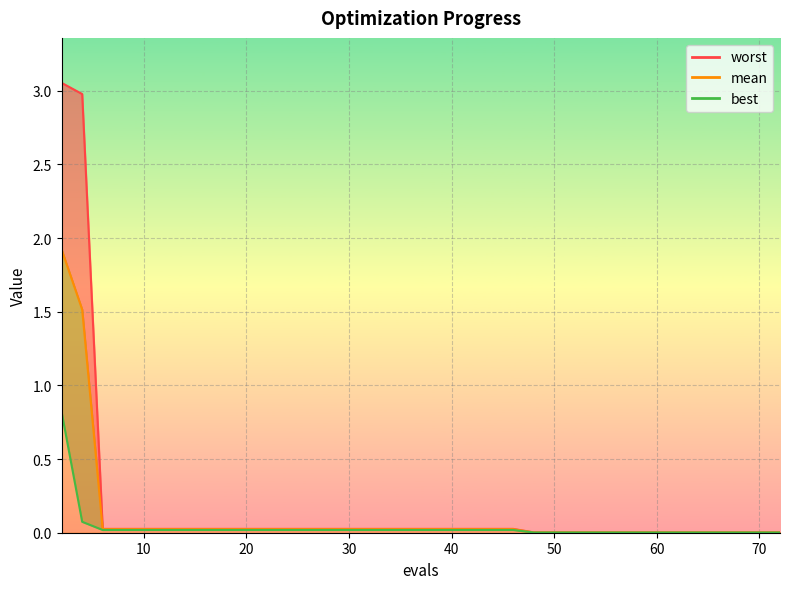

Does the chart display data point markers on the line(s)?

No